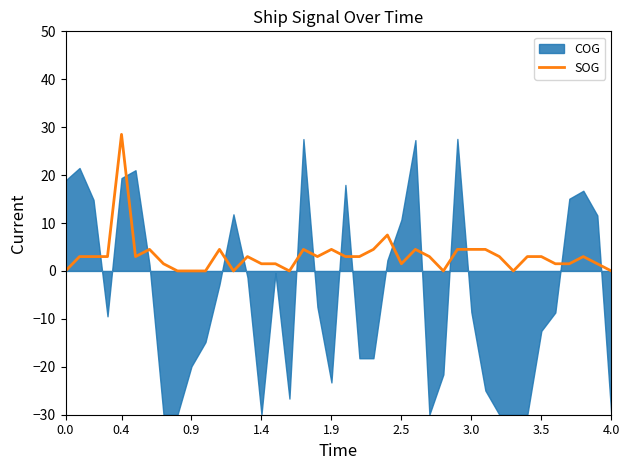

What is the maximum value for SOG?

28.5